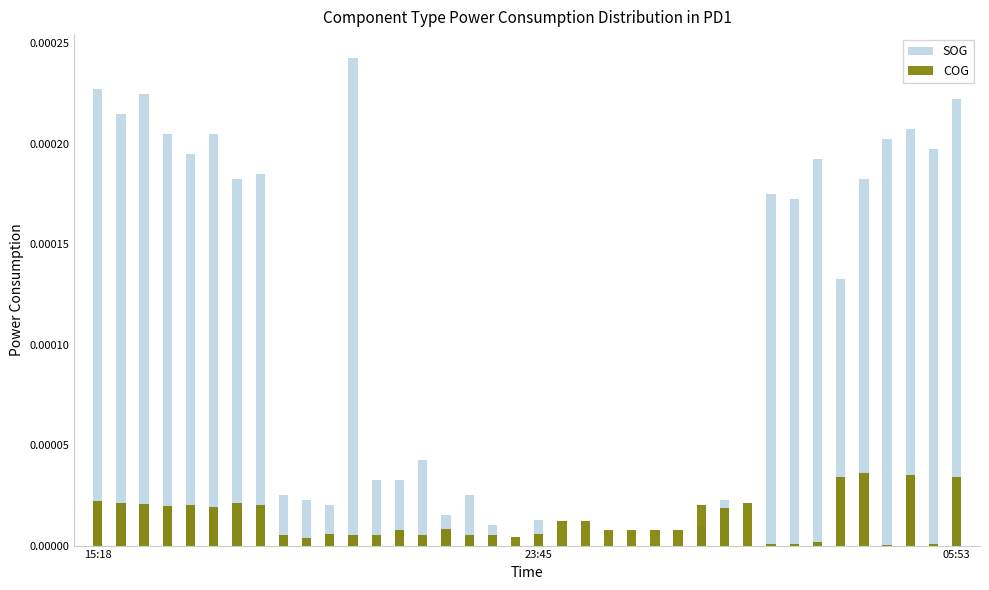

Rank the series by their maximum value, from lowest to highest.

COG, SOG